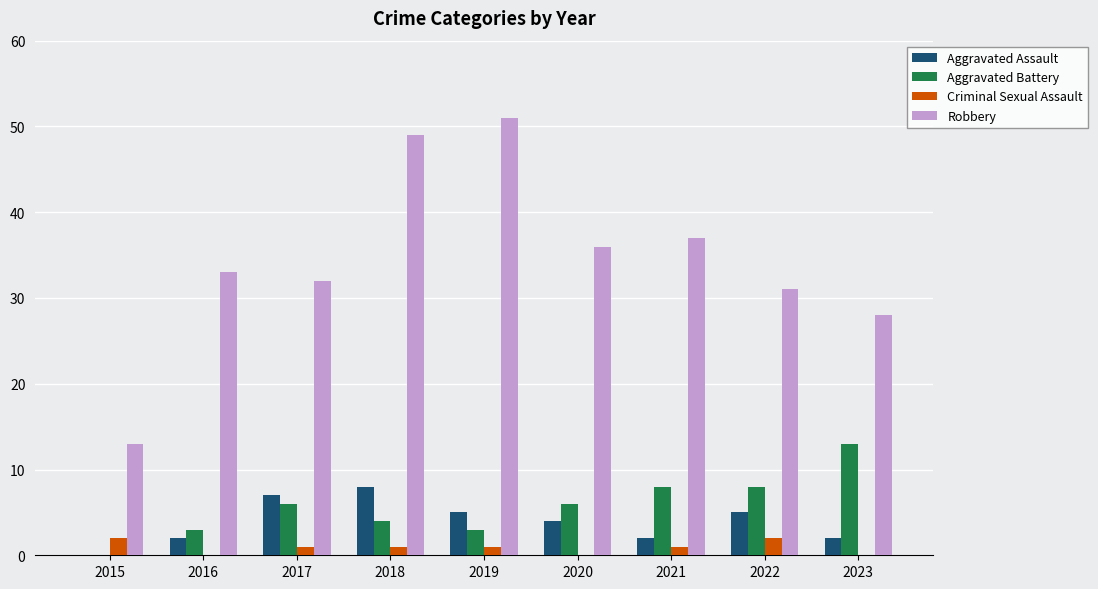

What is the sum of the Robbery values at 2023 and 2016?

61